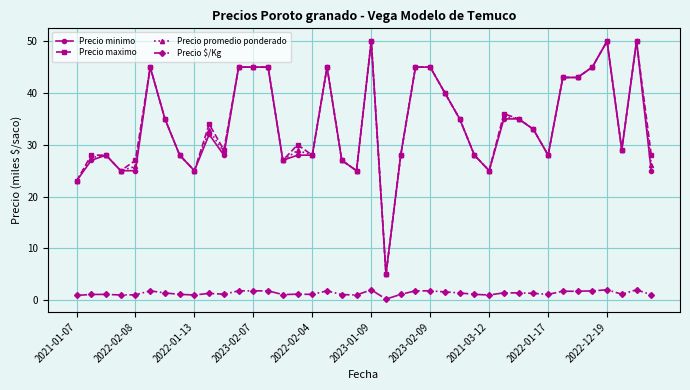

True or false: Precio minimo has more than 0 interior local peaks.

True